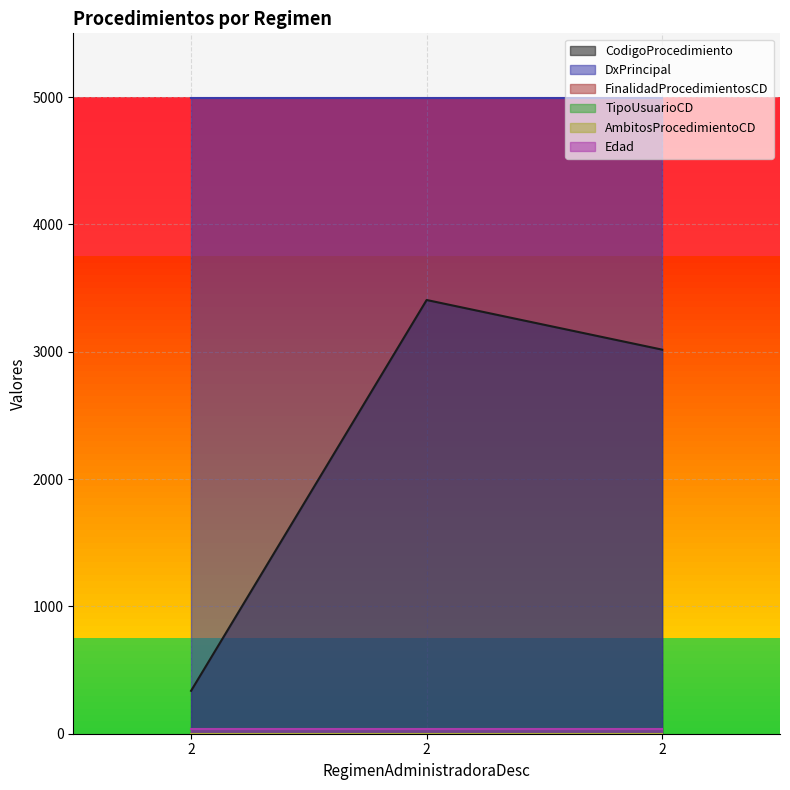

Rank the categories by DxPrincipal value from lowest to highest.

2, 2, 2